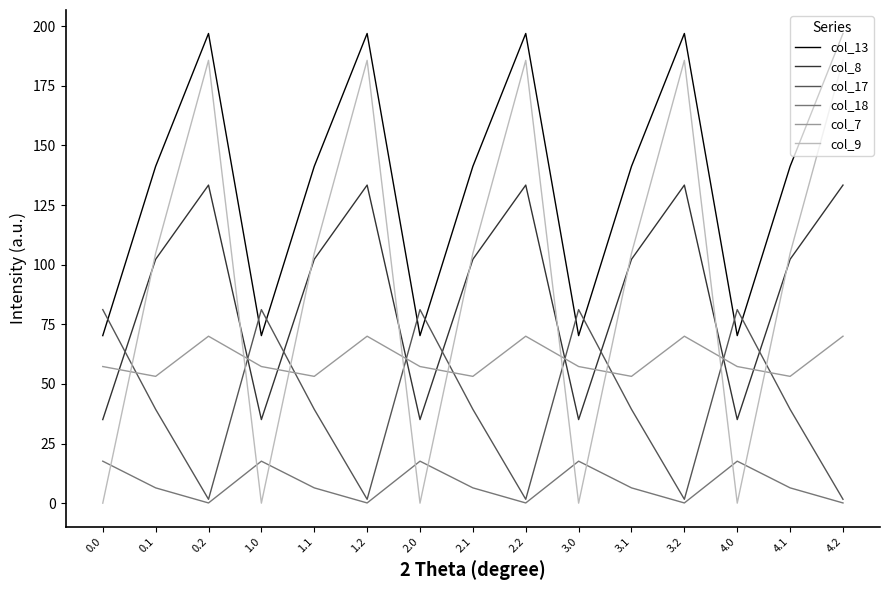

What is the average value of the col_17 series?

40.7